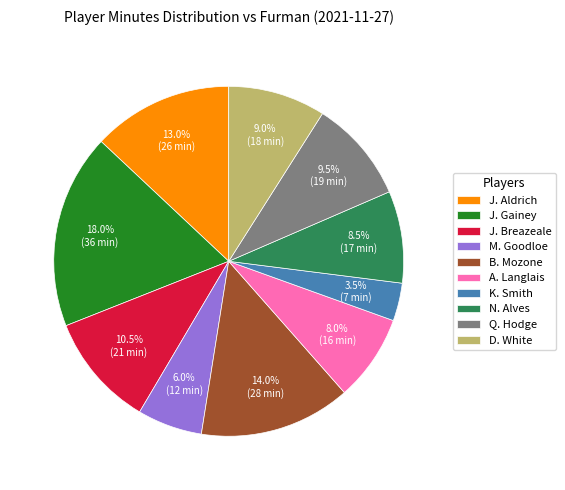

To the nearest percent, what is the difference between the largest and smallest slice percentages?

14%